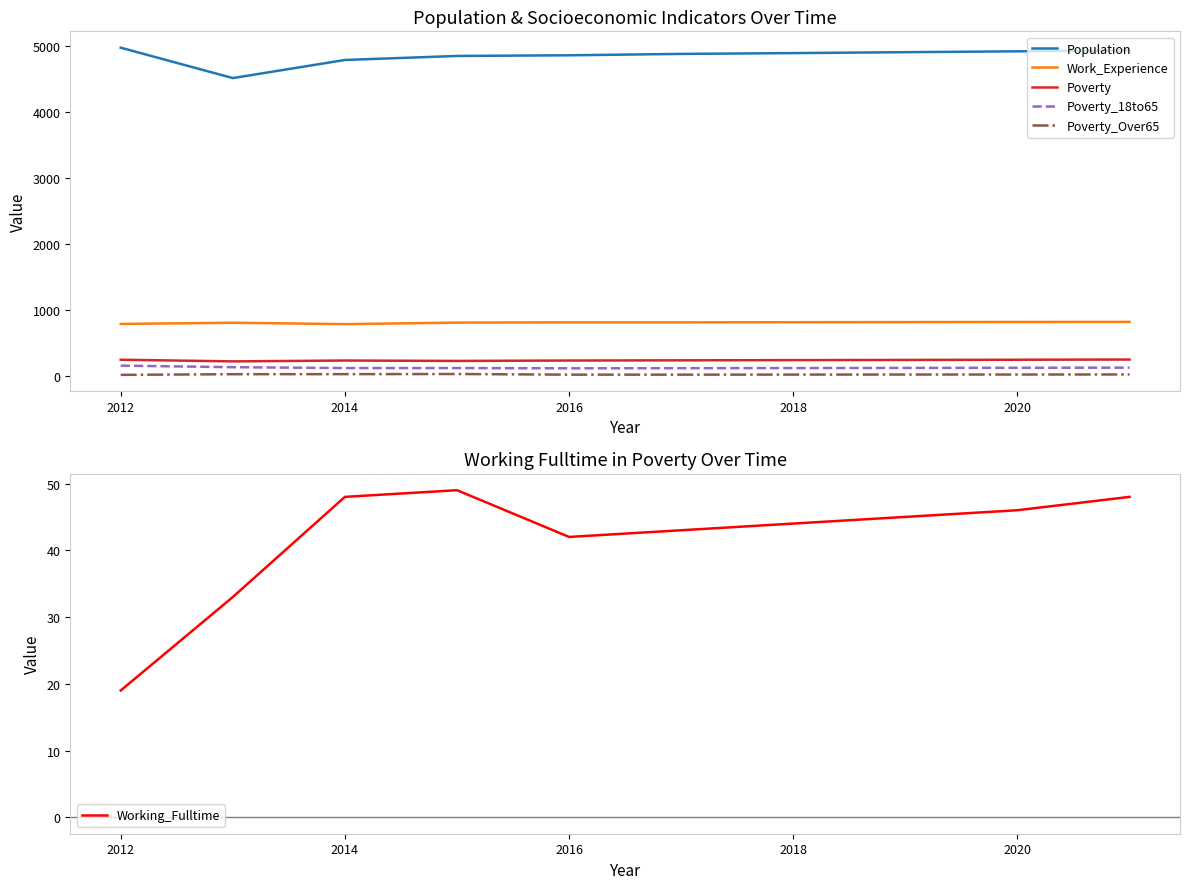

How many data points does each series have?

10